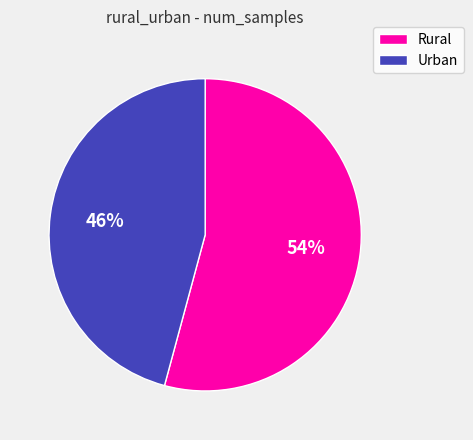

How many segments does this pie chart have?

2